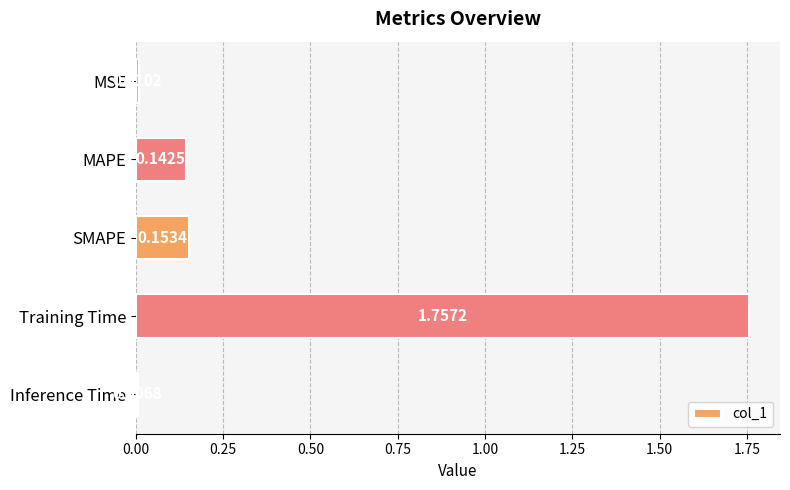

Does the chart contain any negative values?

No